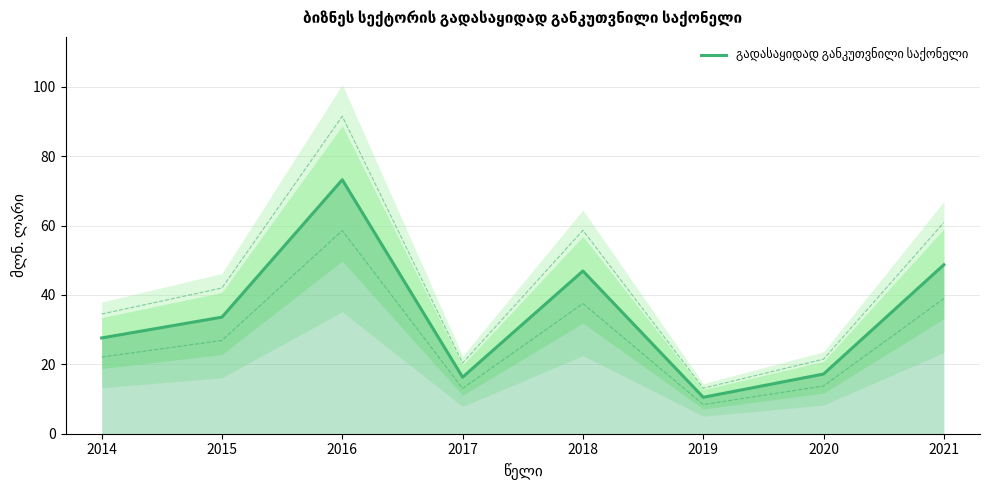

What is the difference between the values at 2021 and 2015?

15.1